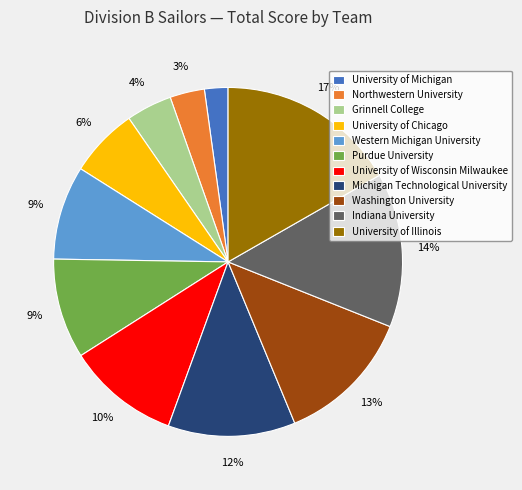

To the nearest percent, what portion does University of Illinois represent?

17%